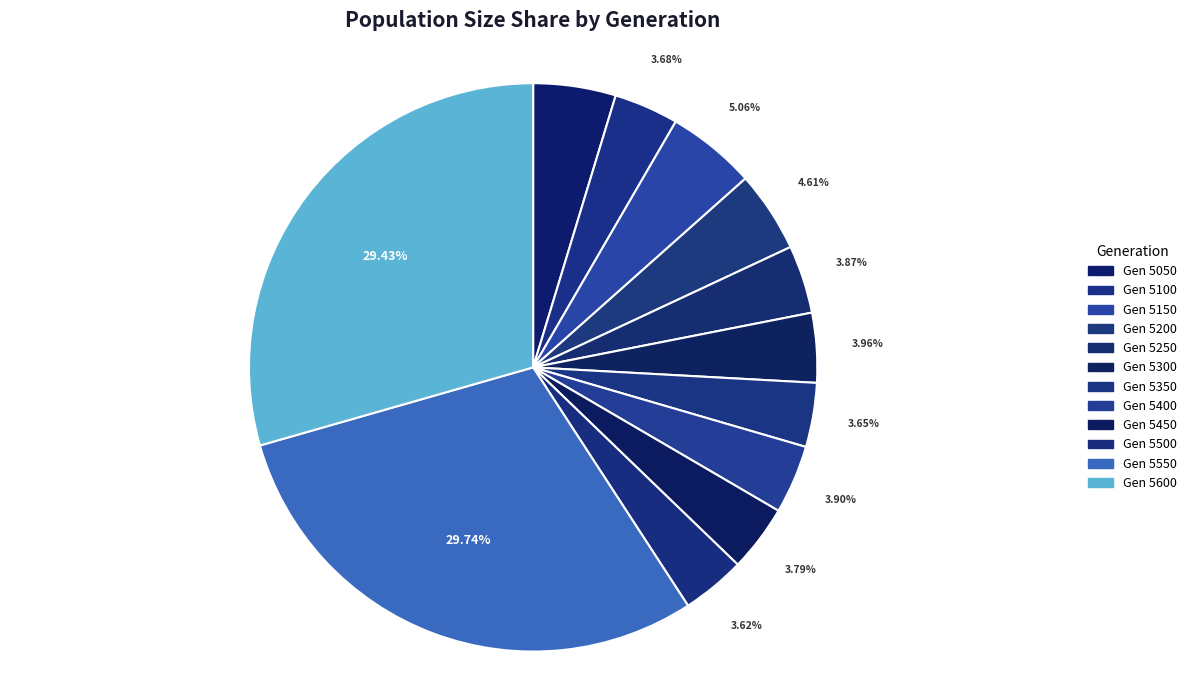

How many slices are in this pie chart?

12